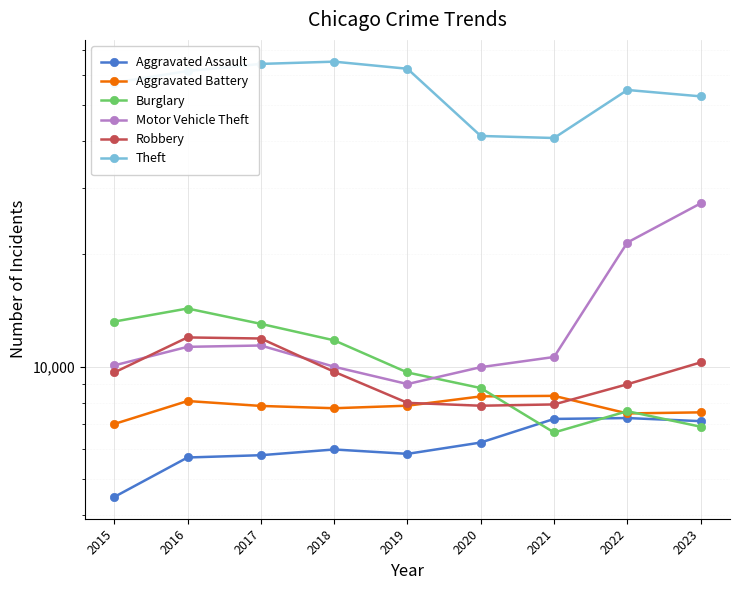

What is the approximate value of Aggravated Assault at 2017?

5793